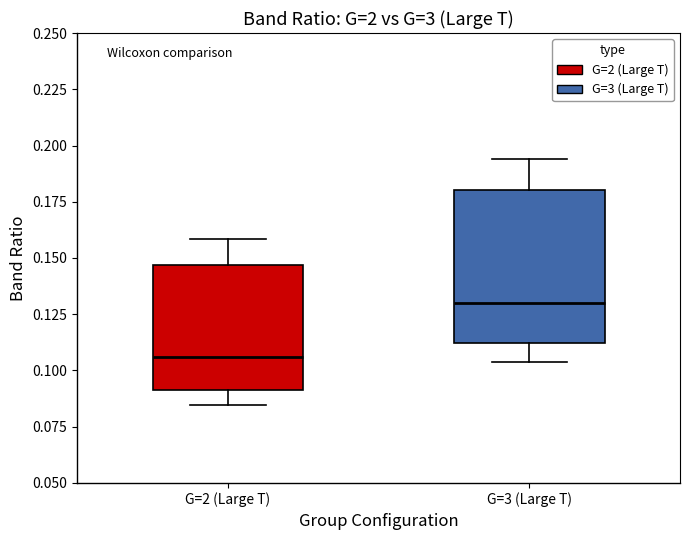

Which box has the highest median line?

G=3 (Large T)